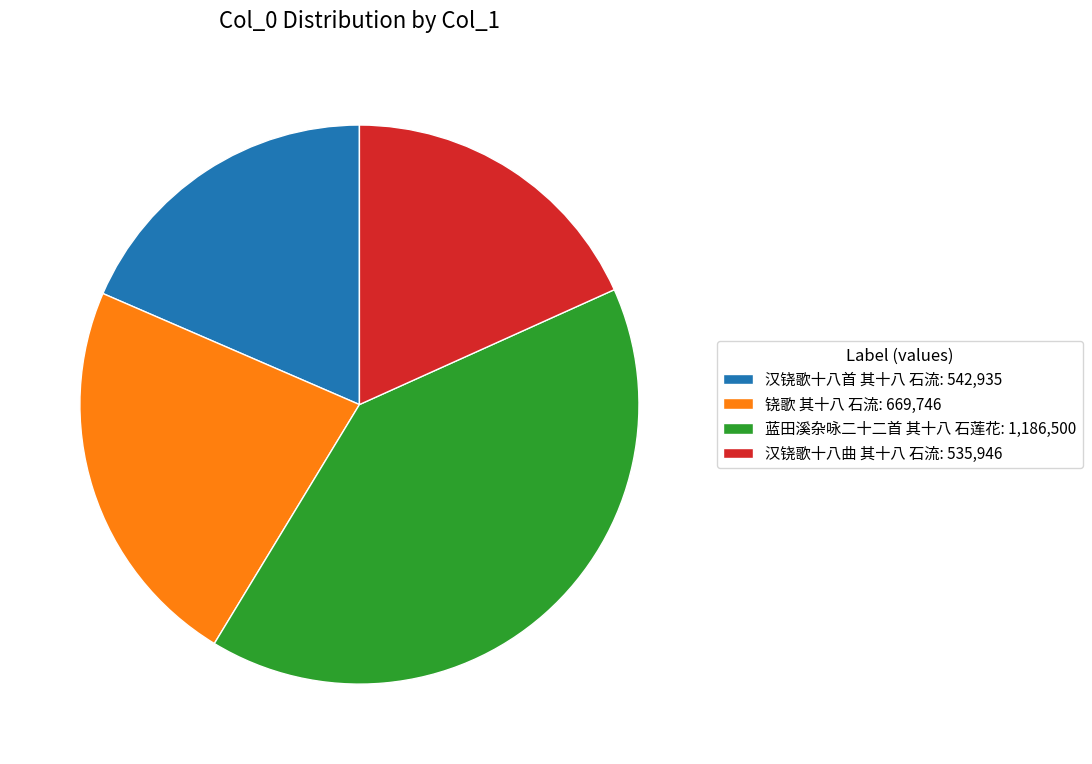

Combined, do 铙歌 其十八 石流: 669,746 and 汉铙歌十八曲 其十八 石流: 535,946 account for over 50%?

No